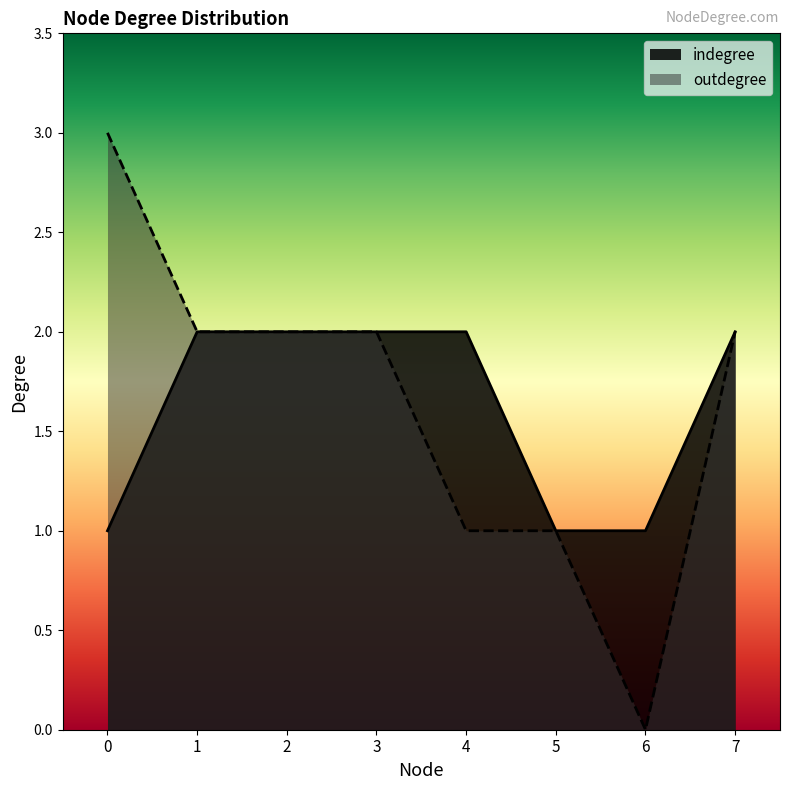

What is the sum of all indegree values?

13